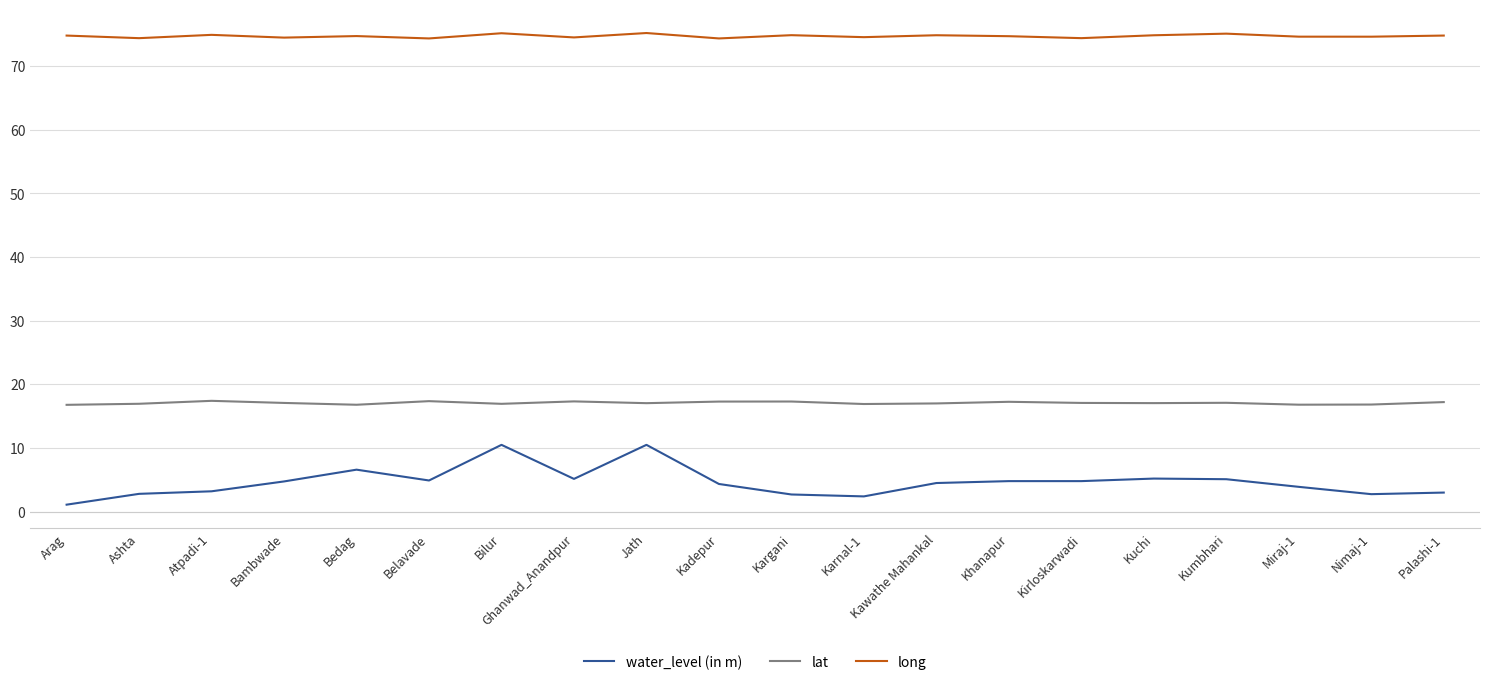

What is the difference between the highest and lowest values at Belavade?

69.5